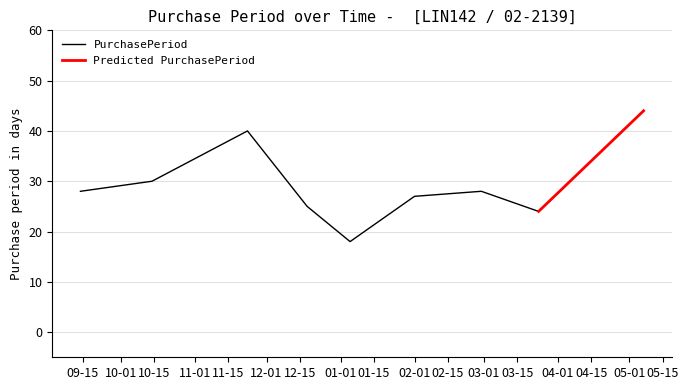

Approximately how many times larger is the value at 2016-05-07 compared to 2015-10-14?

1.5